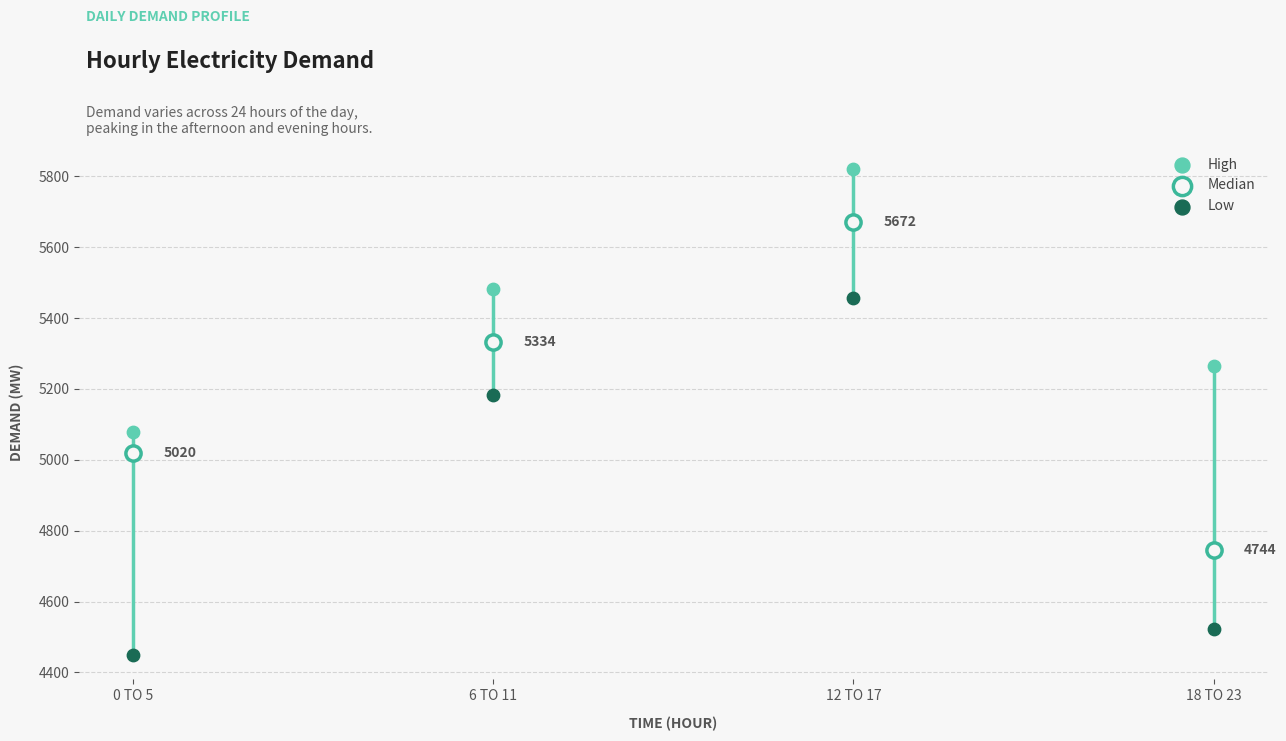

Which series contains the lowest Y value?

Low